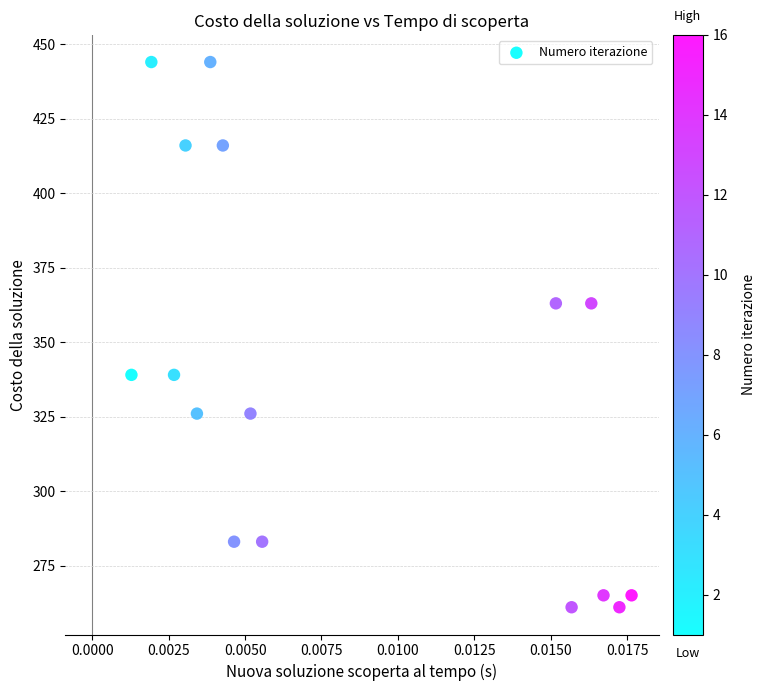

What is the range of Y values (max minus min)?

183